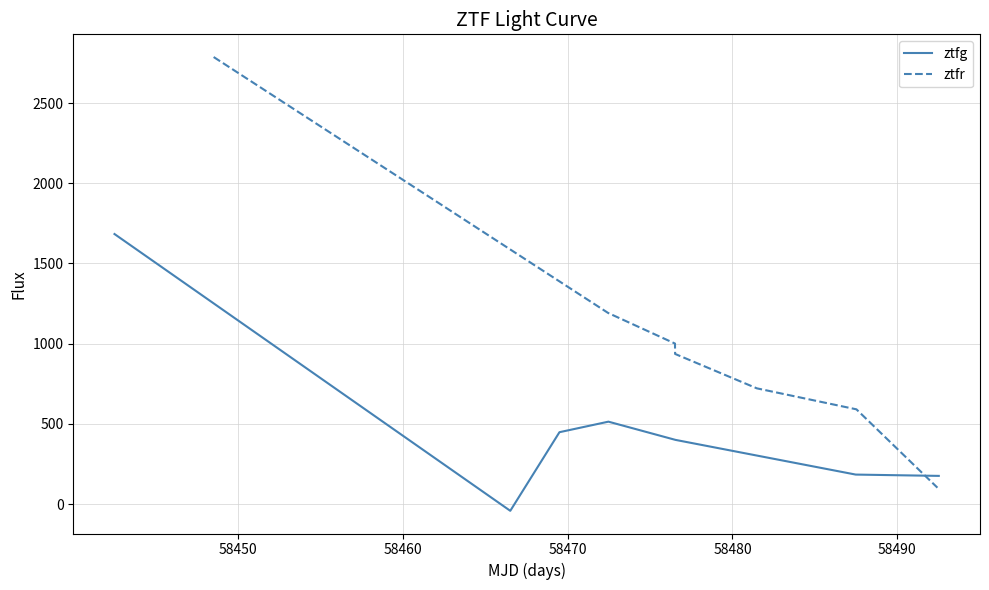

What are all the series names shown in the legend?

ztfg, ztfr